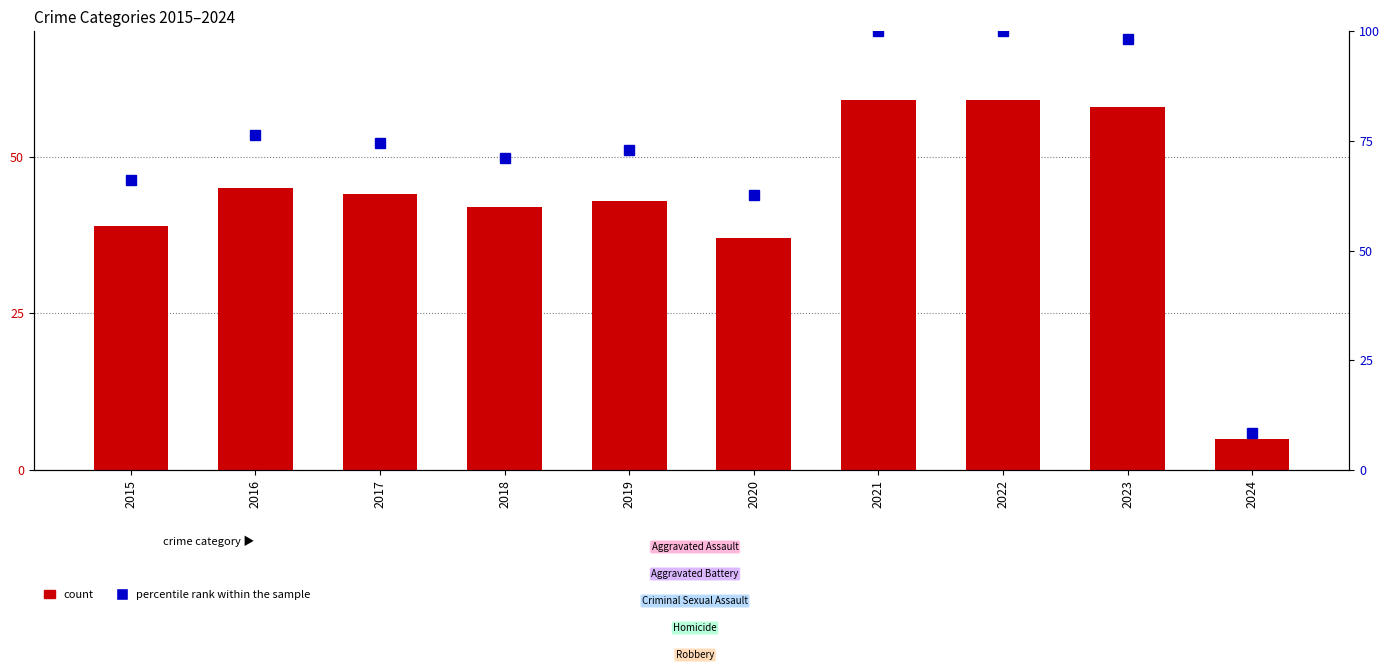

What is the difference between the second highest and second lowest values in the percentile rank within the sample series?

37.3